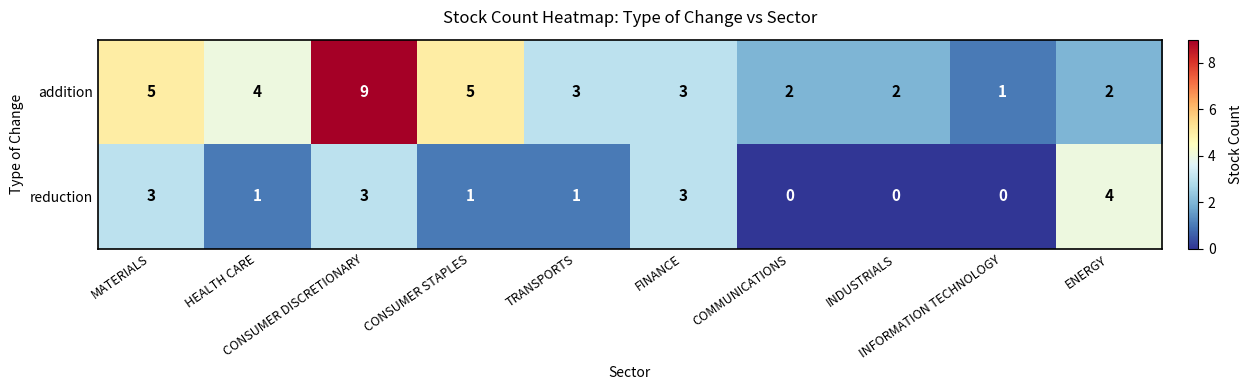

What is the spread (max minus min) of values at CONSUMER DISCRETIONARY?

6